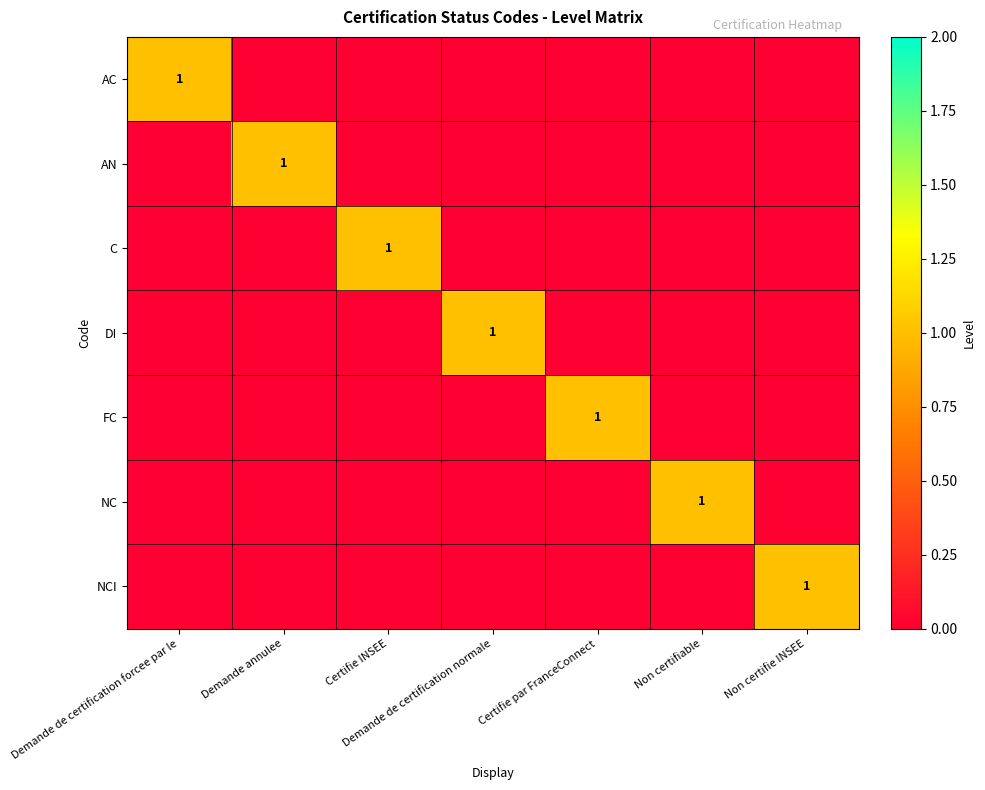

What is the maximum value shown in the chart?

1